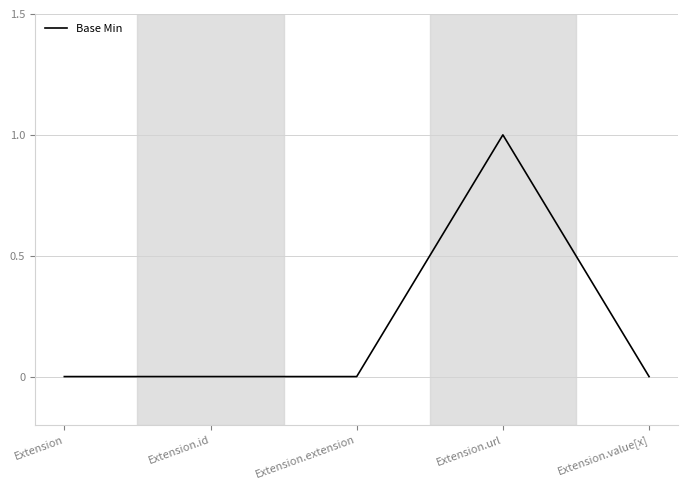

True or false: the data shows 0 at Extension.value[x].

True